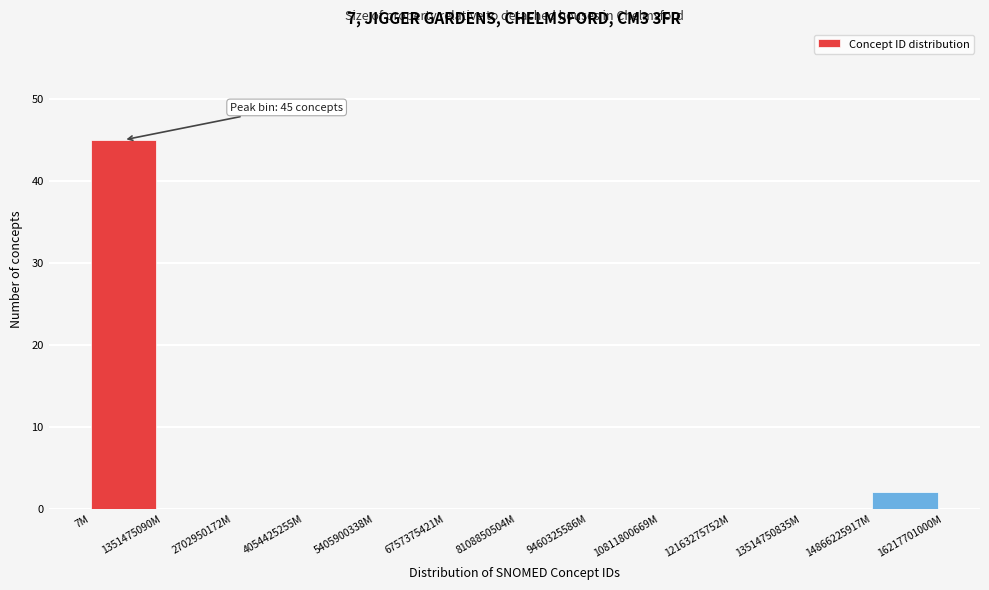

What is the greatest value displayed?

45